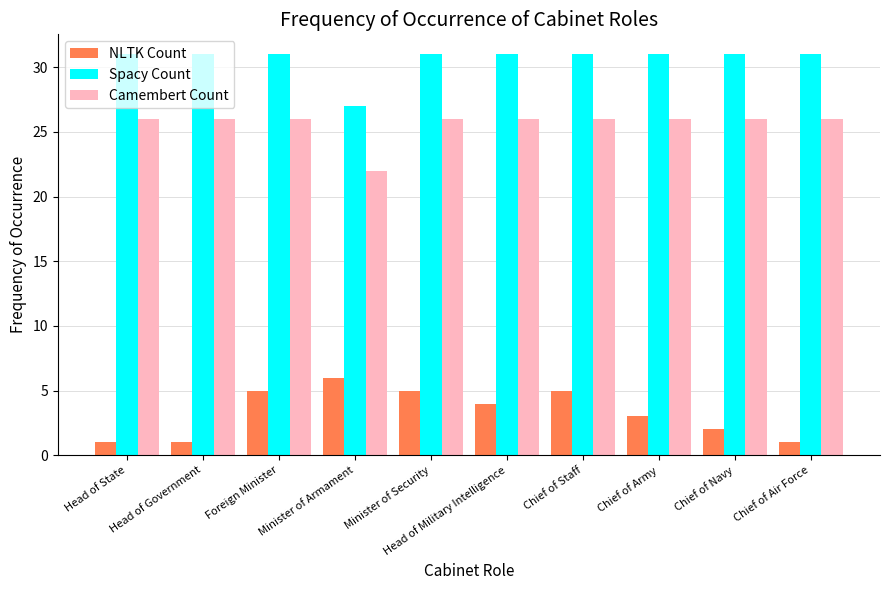

What are all the series names shown in the legend?

NLTK Count, Spacy Count, Camembert Count